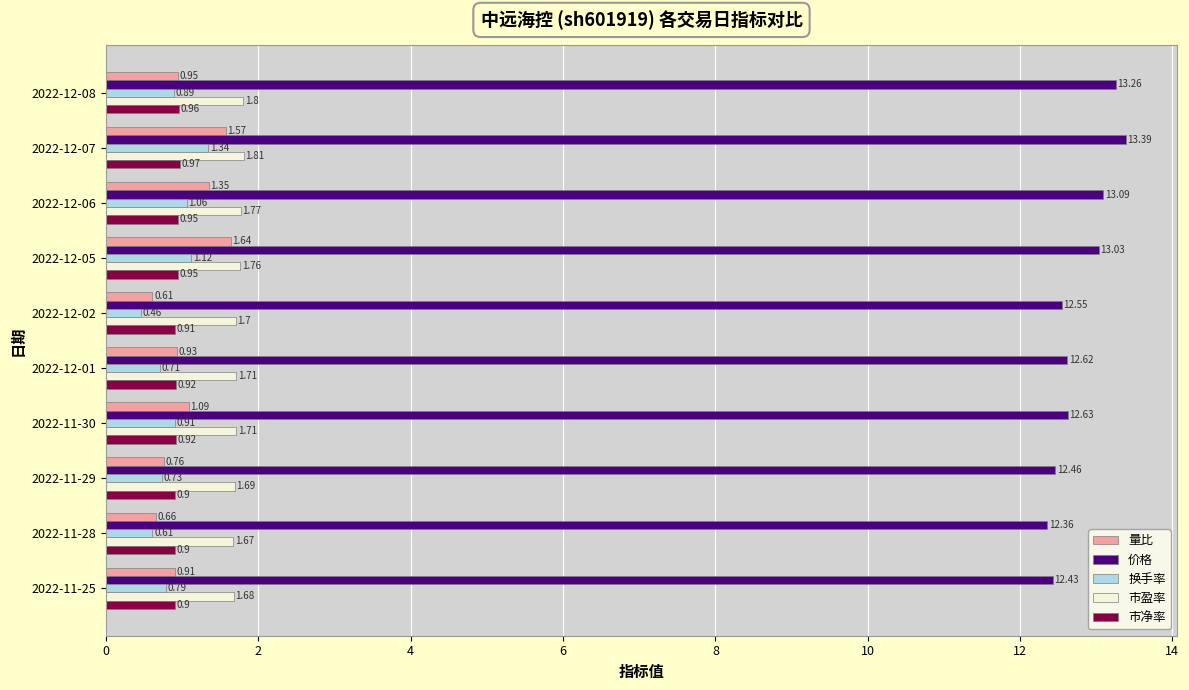

What is the difference between the highest and lowest values at 2022-11-29?

11.7